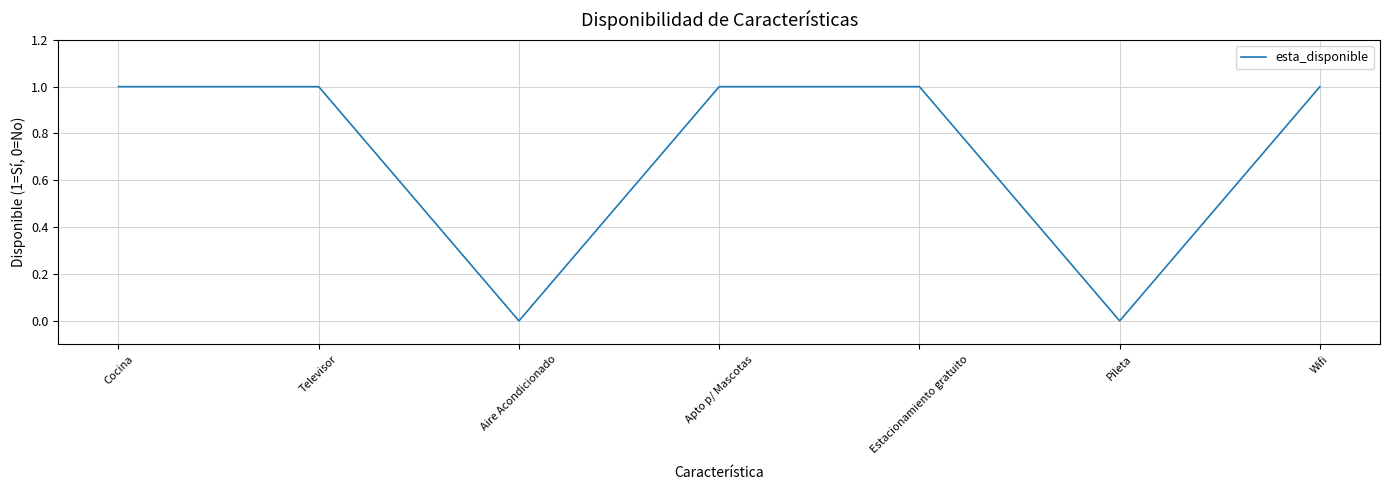

The chart shows a value of -1 at Aire Acondicionado. True or false?

False